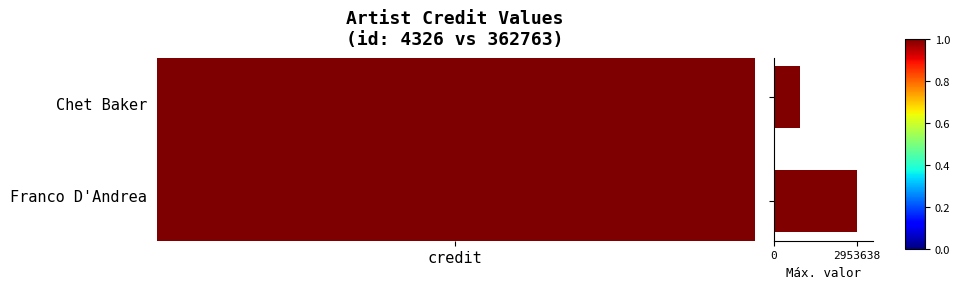

What is the greatest value displayed?

2953638